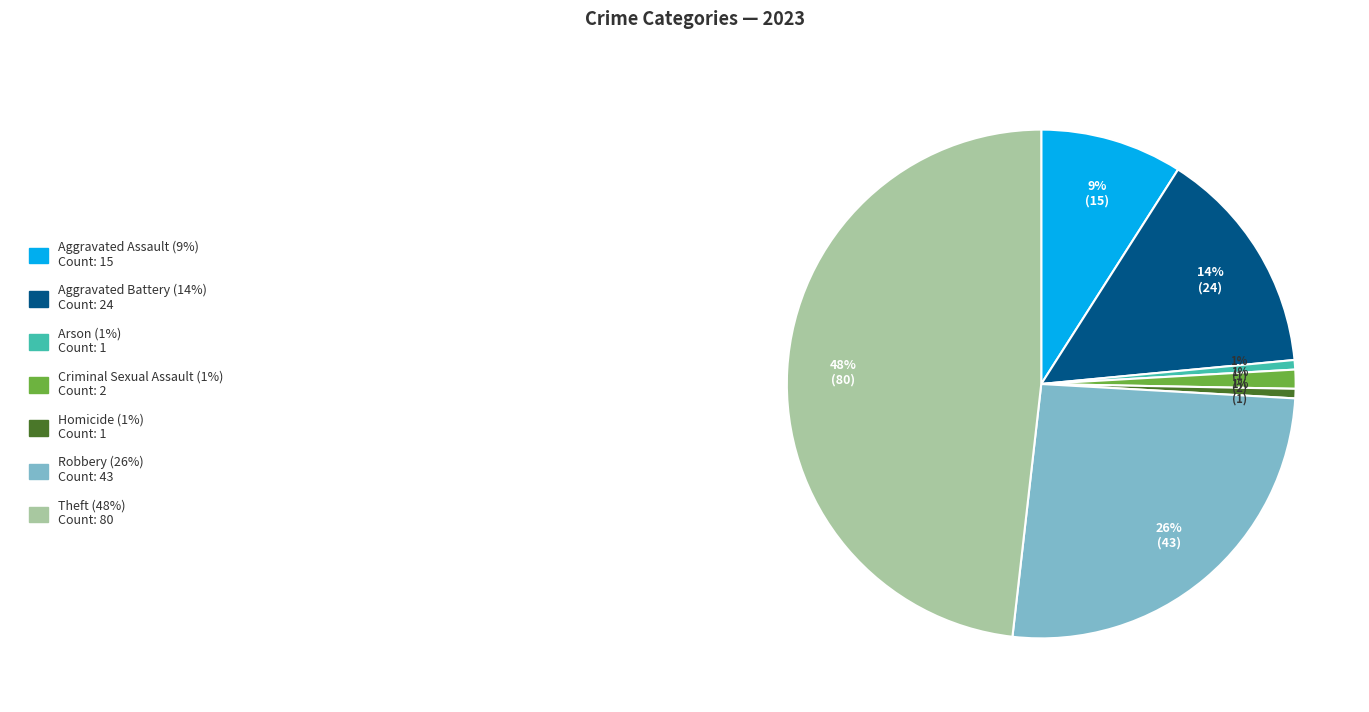

How many segments does this pie chart have?

7